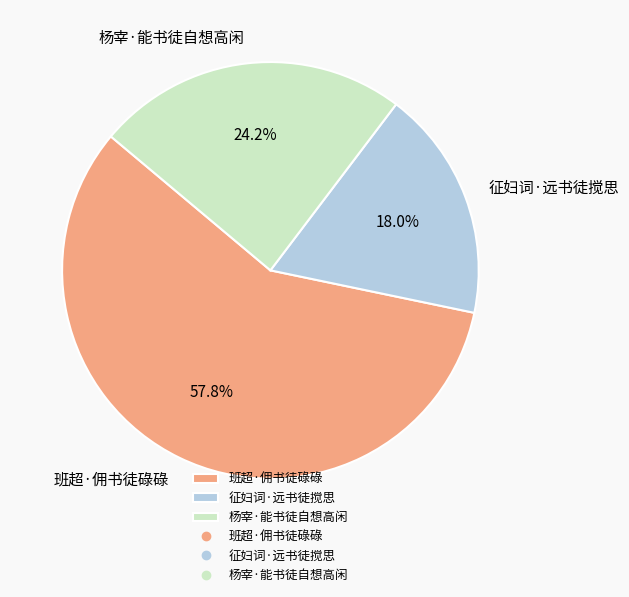

To the nearest percent, what portion does 杨宰·能书徒自想高闲 represent?

24%